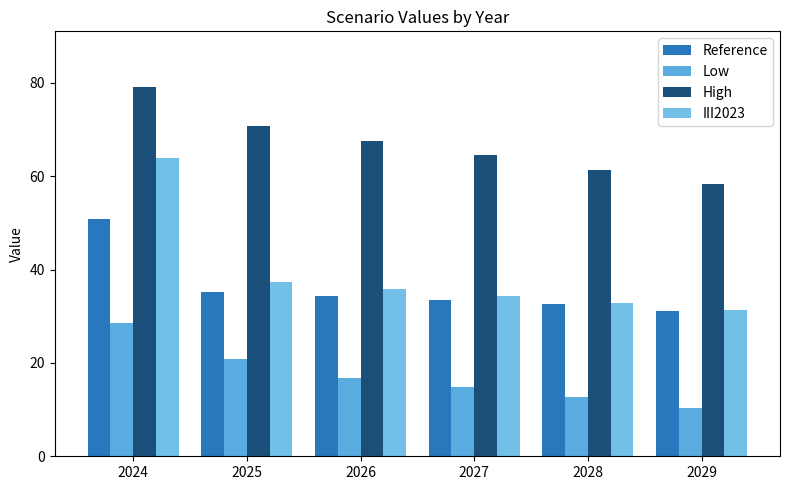

The Reference series shows 8.4 at 2027. True or false?

False